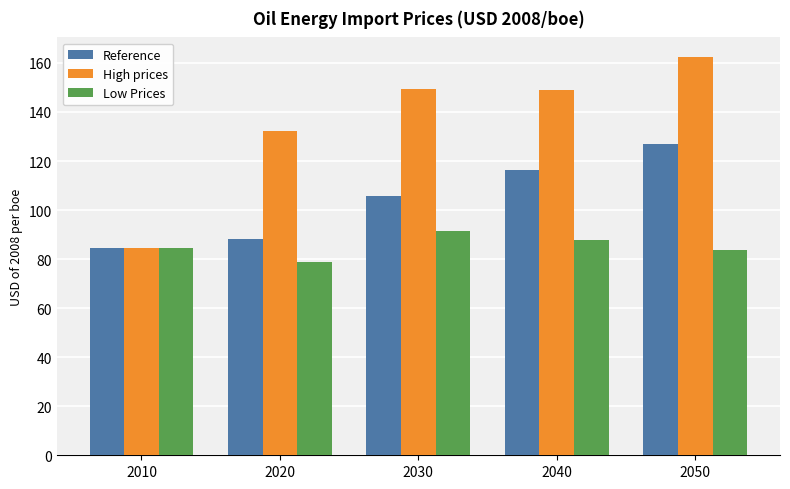

What is the sum of all Low Prices values?

426.7